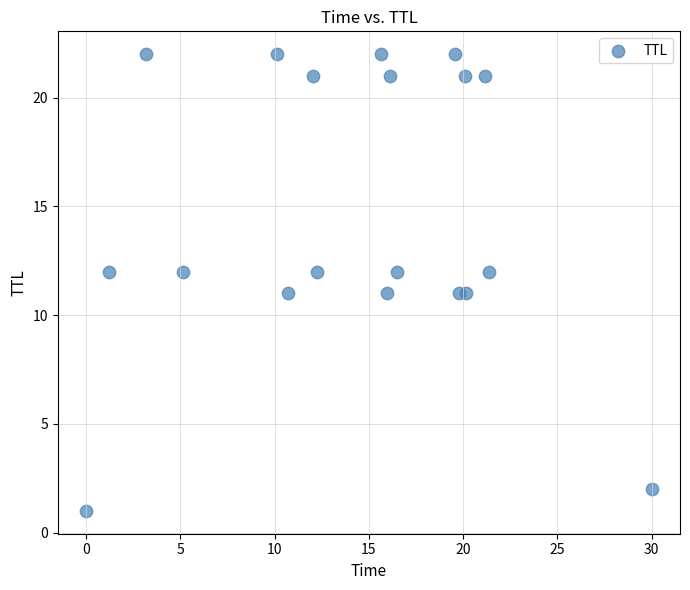

What is the range of Y values (max minus min)?

21